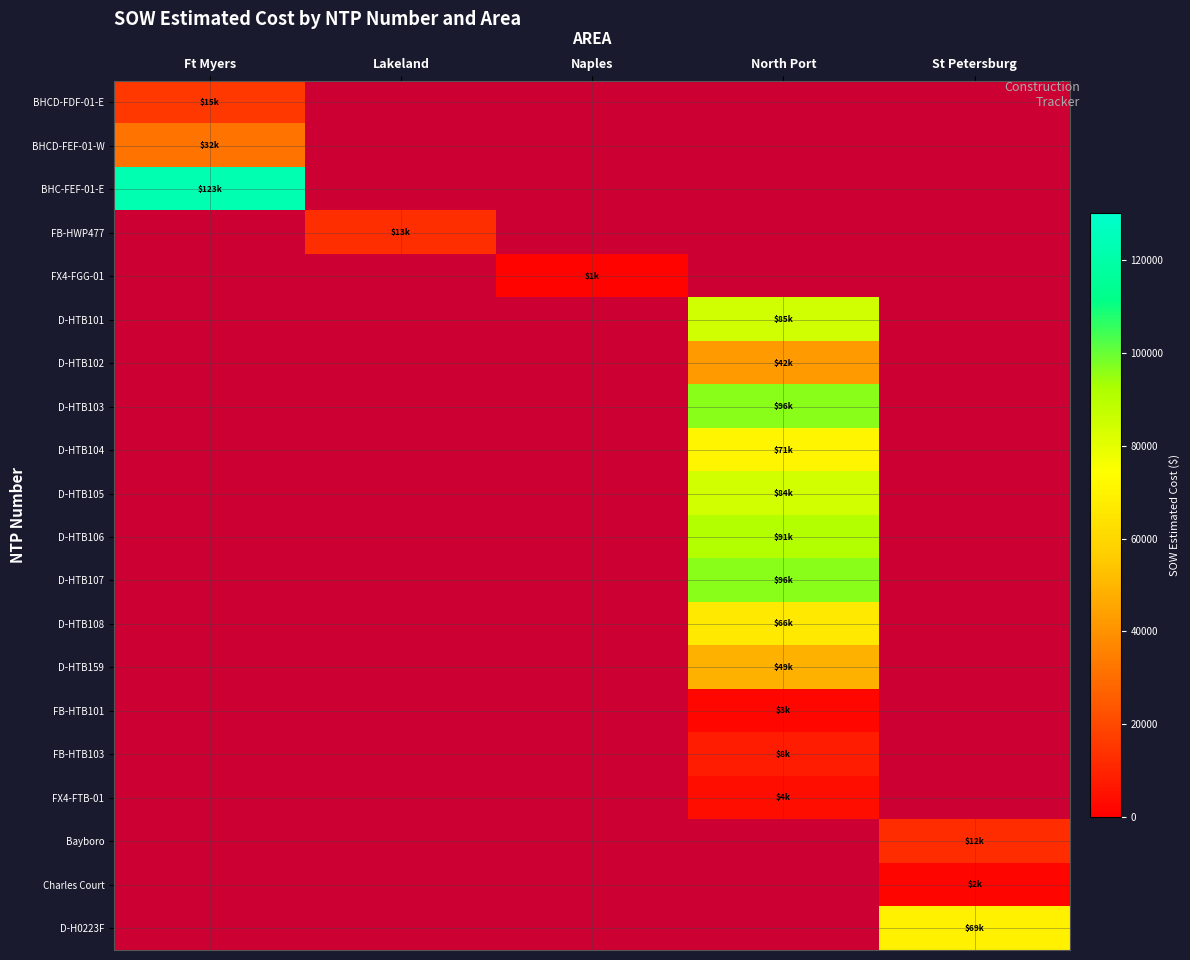

List the series in order of their peak value, lowest first.

FX4-FGG-01, Charles Court, FB-HTB101, FX4-FTB-01, FB-HTB103, Bayboro, FB-HWP477, BHCD-FDF-01-E, BHCD-FEF-01-W, D-HTB102, D-HTB159, D-HTB108, D-H0223F, D-HTB104, D-HTB105, D-HTB101, D-HTB106, D-HTB103, D-HTB107, BHC-FEF-01-E